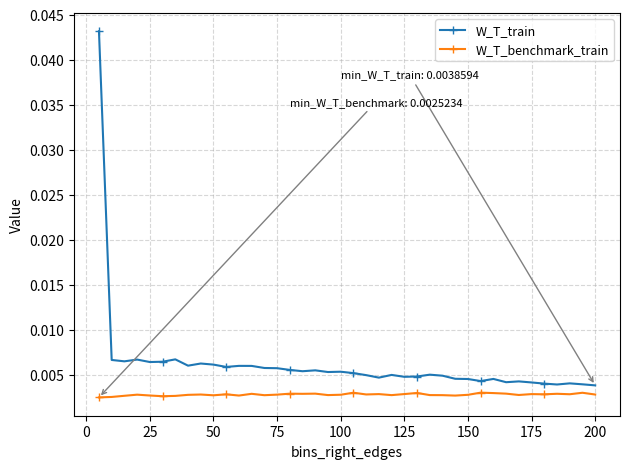

How many series are shown in this chart?

2